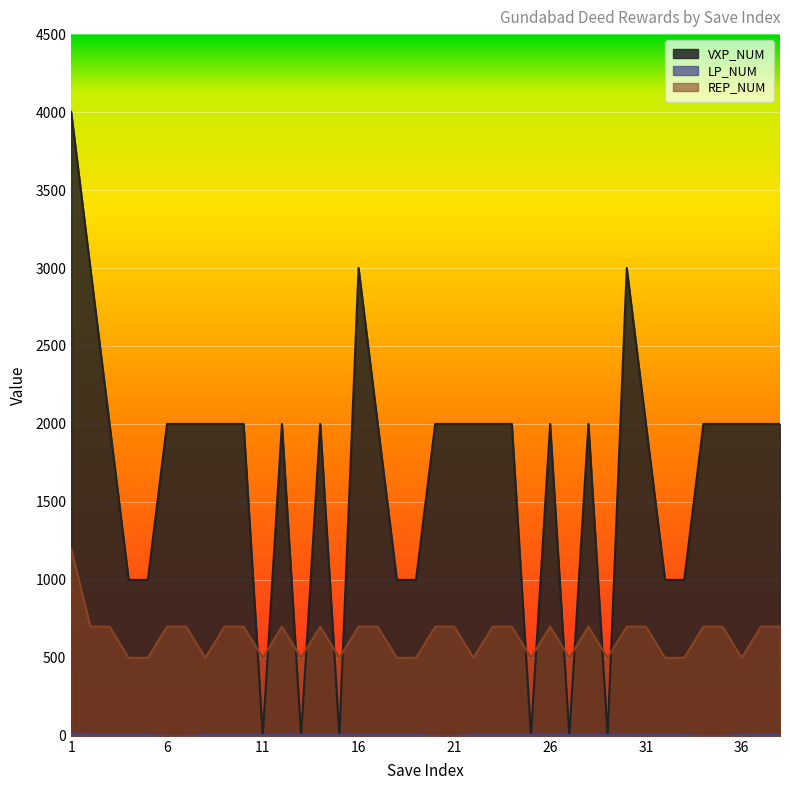

At which label is REP_NUM closest to 850?

2